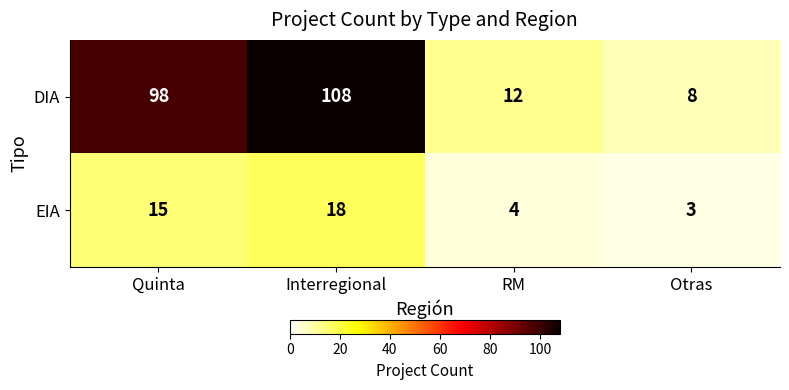

Which series has the largest total across all categories?

DIA